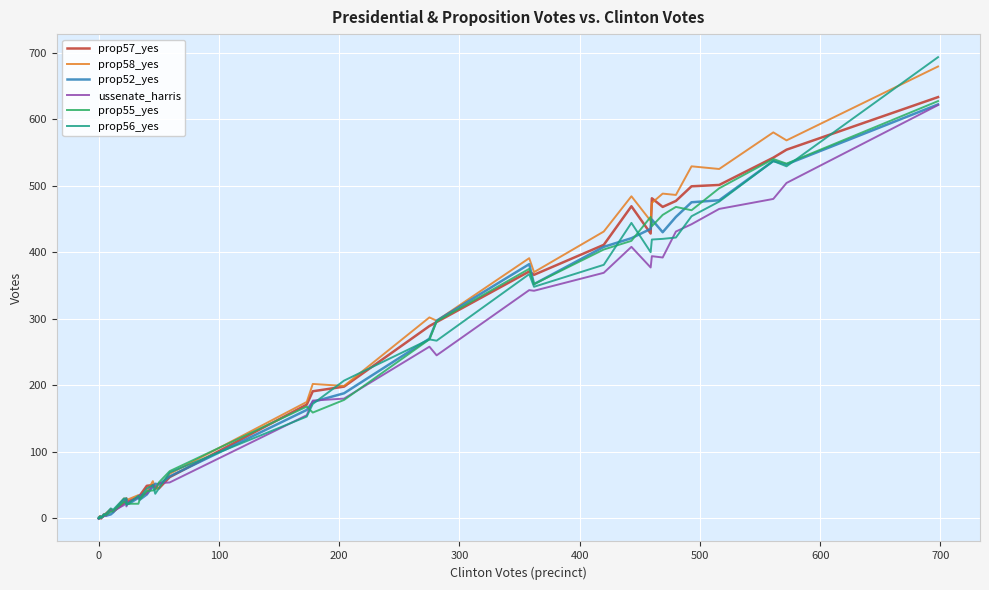

What is the value of the prop57_yes point at the 28th from the left?

371